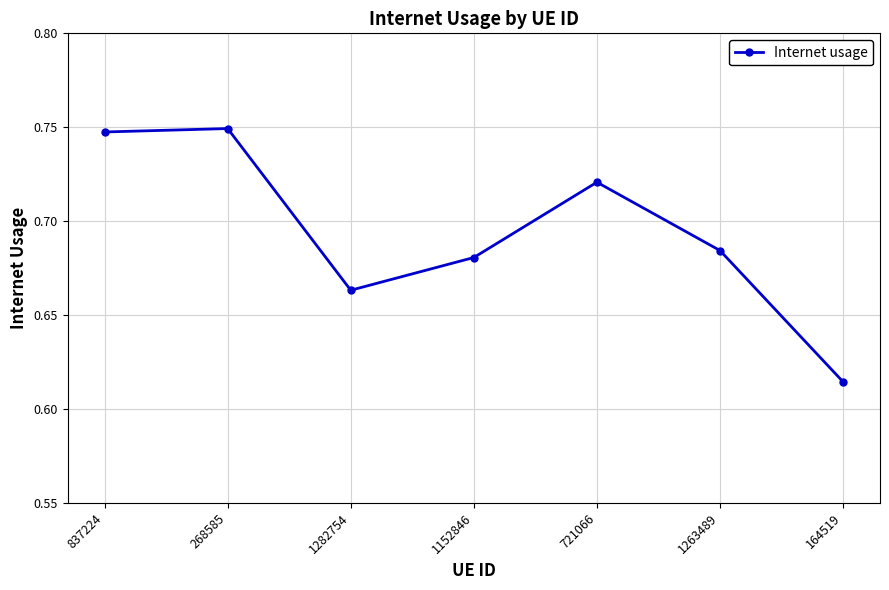

Which category has the lowest value across all series?

164519